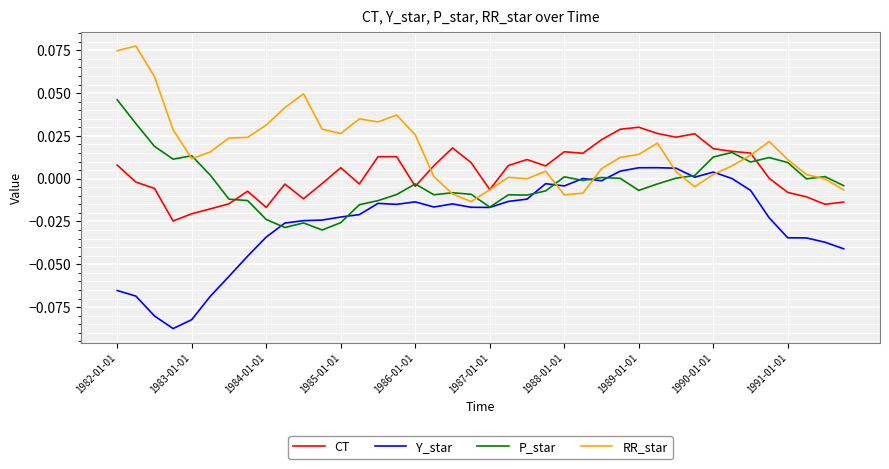

Which series has the largest total across all categories?

RR_star